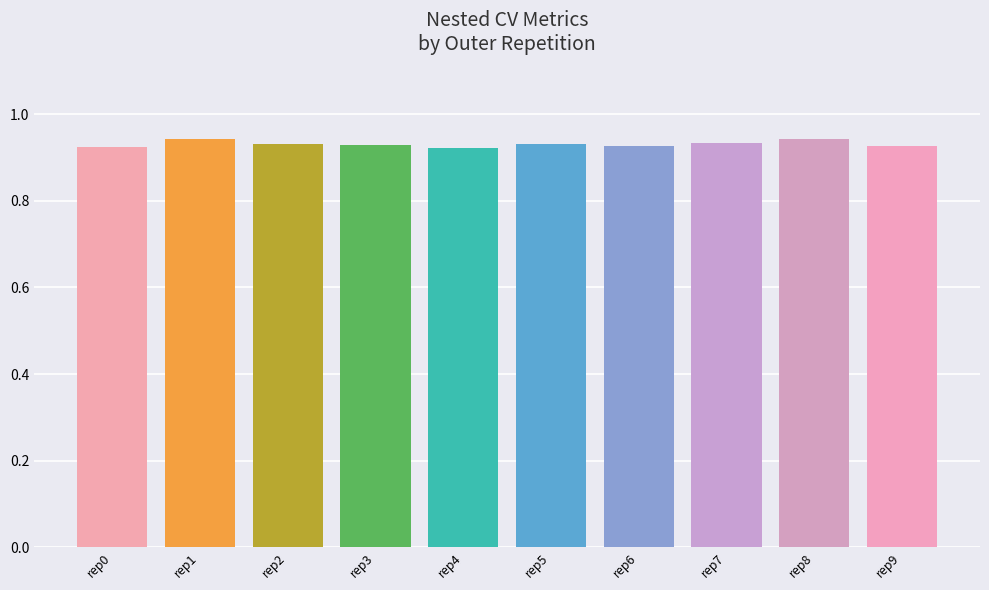

Does the chart contain any negative values?

No